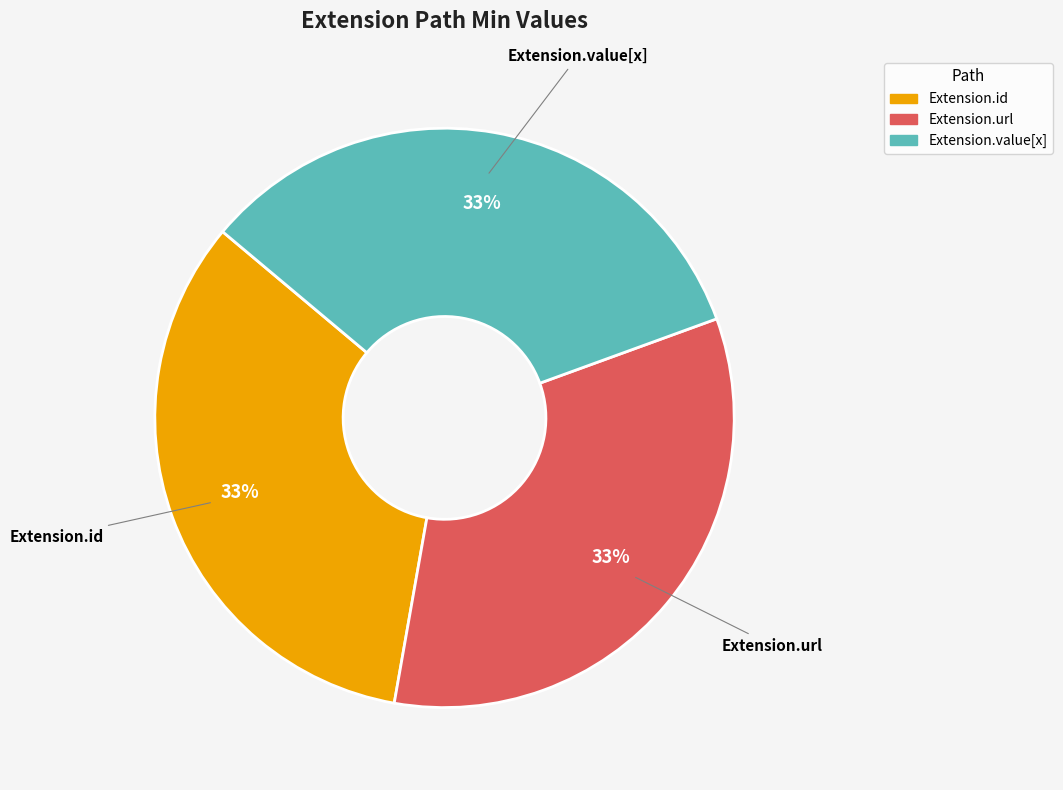

To the nearest percent, what is the average slice percentage?

33%